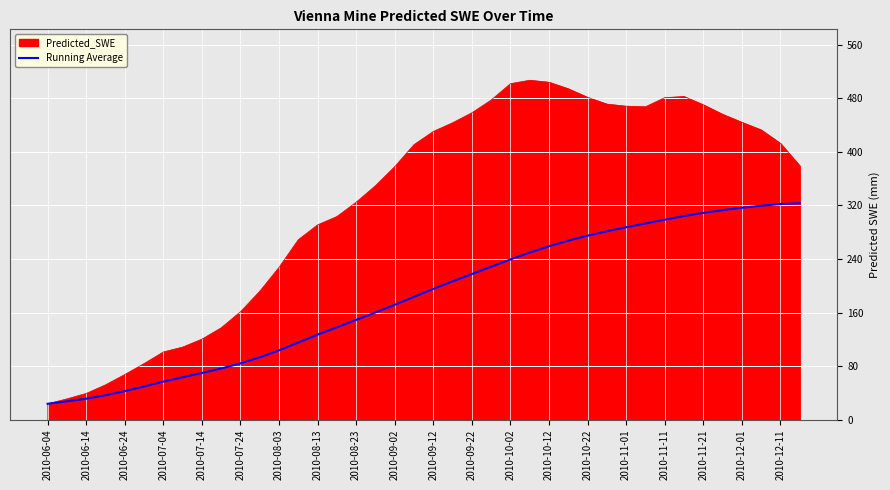

Which series has the widest spread of values?

Predicted_SWE